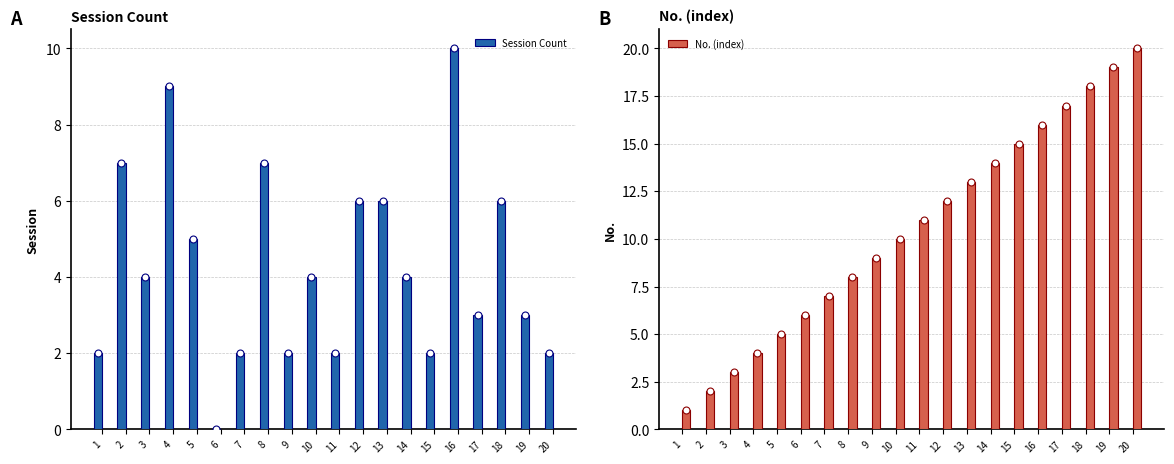

Which series has the largest total across all categories?

No. (index)